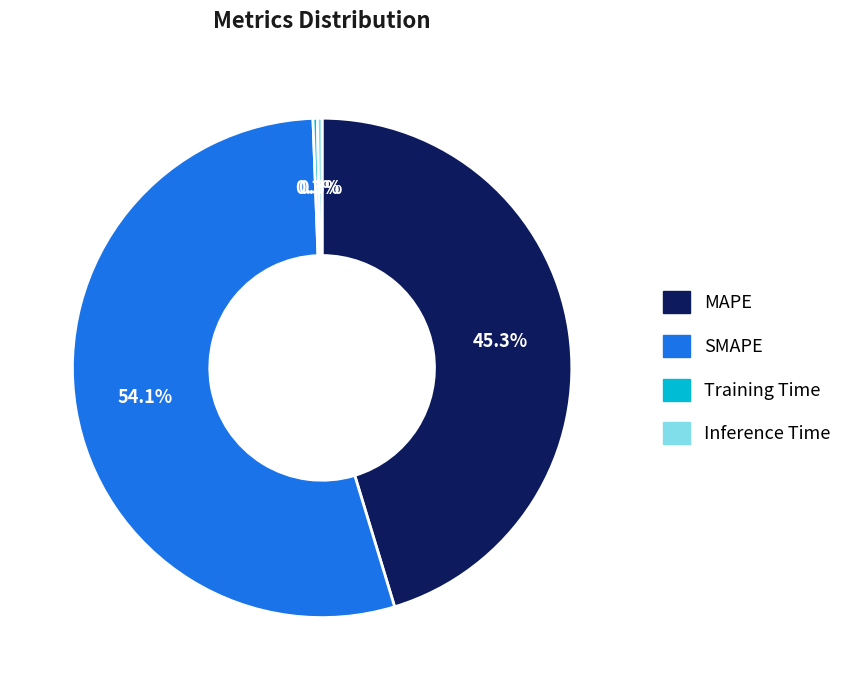

How many slices are in this pie chart?

4